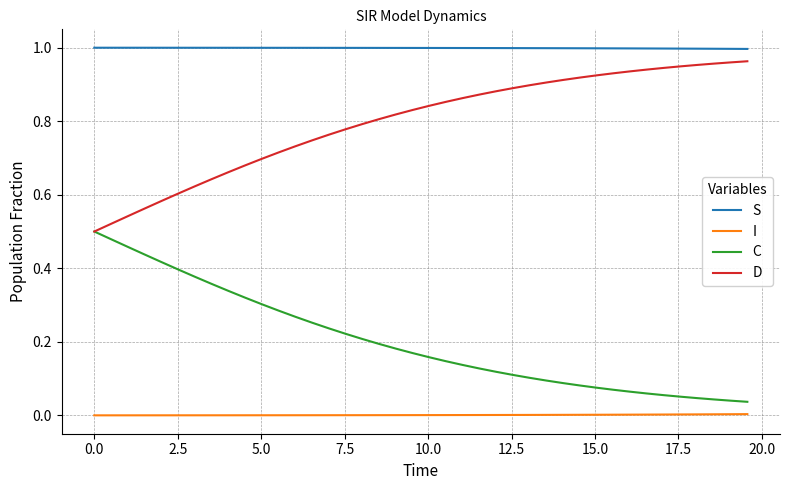

Rank the series by their average value, from lowest to highest.

I, C, D, S